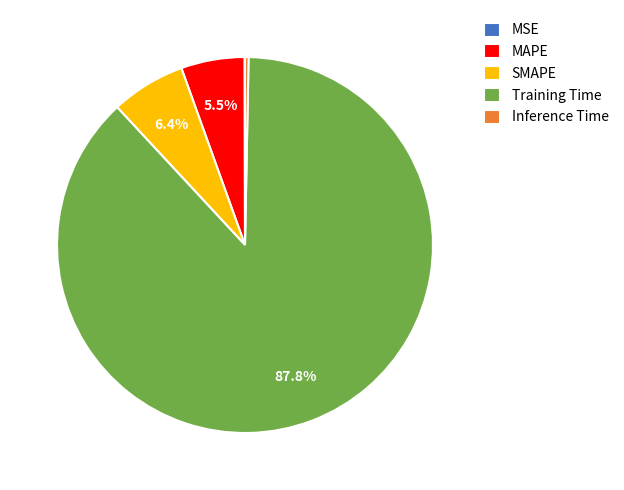

Does Training Time represent more than half of the total?

Yes